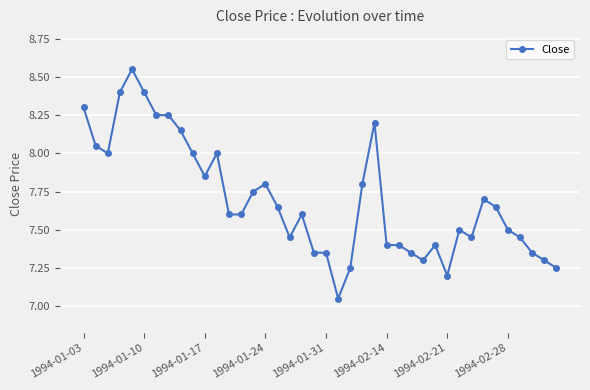

True or false: there are more than 1 points higher than both neighbors.

True